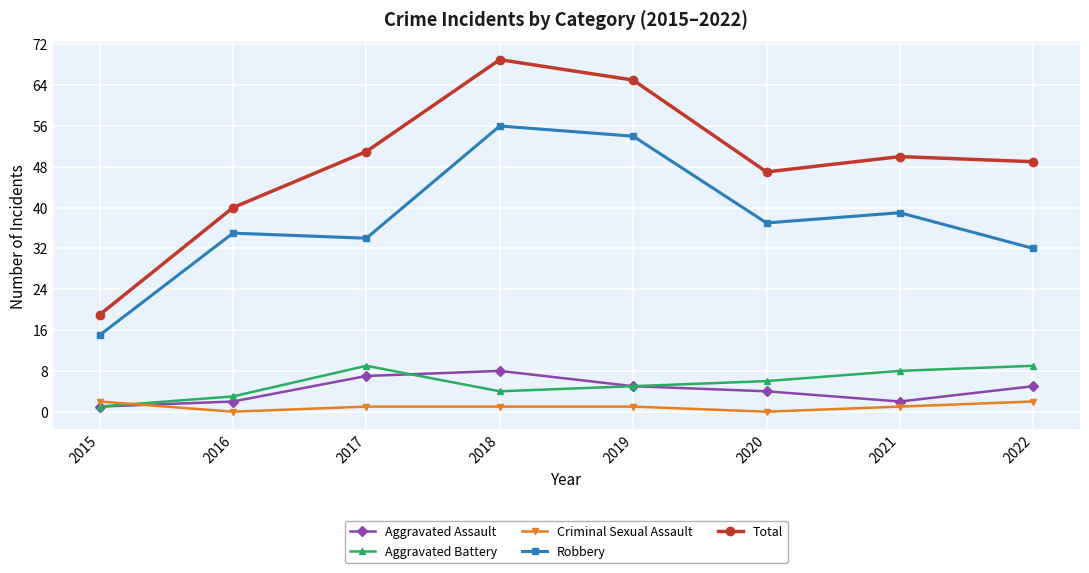

Where does the Aggravated Battery series first go above 6?

2017